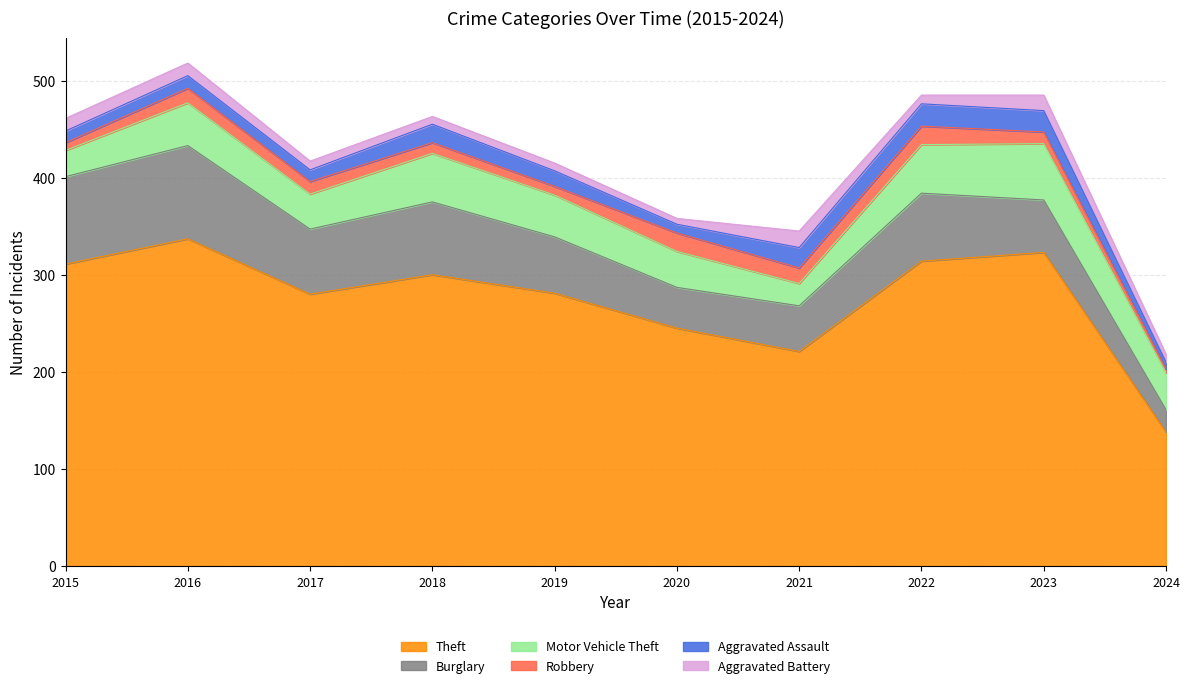

What is the spread (max minus min) of values at 2020?

239